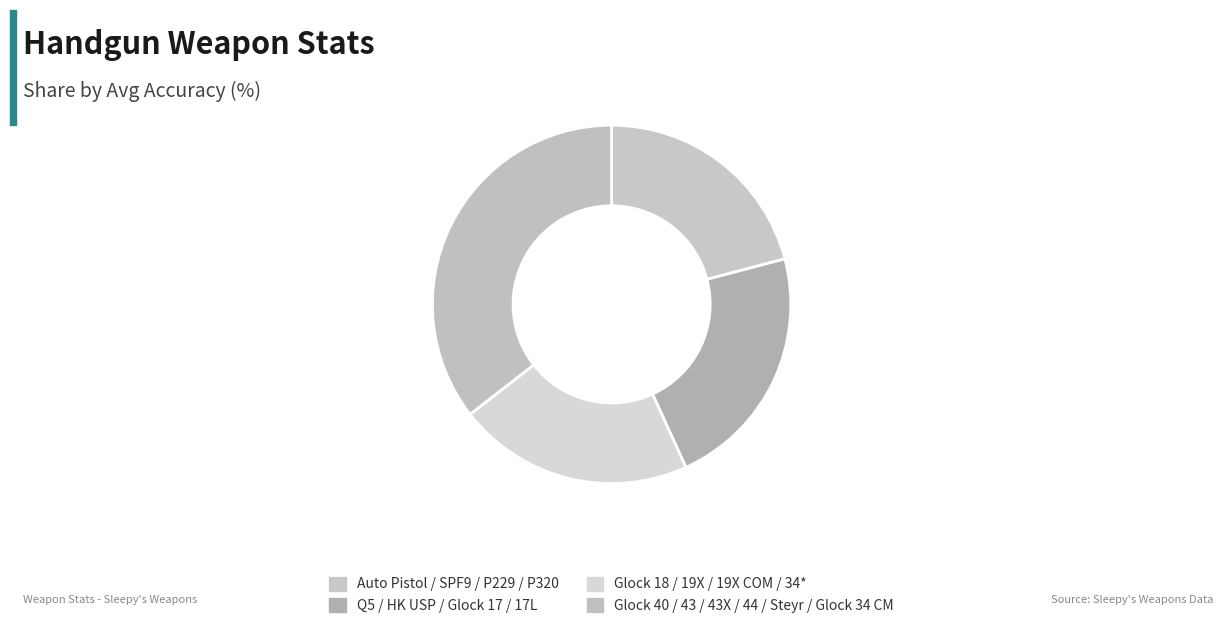

Count the number of slices in the pie.

4